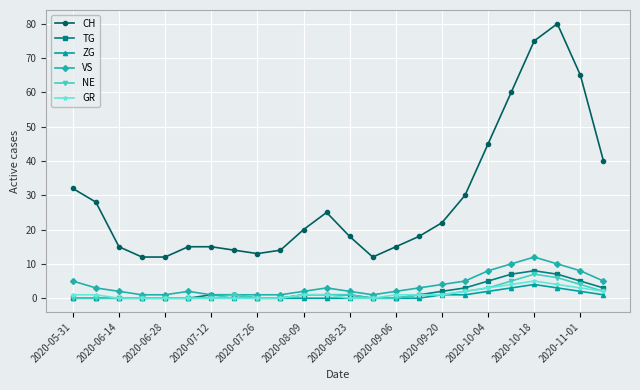

True or false: CH and GR intersect in this chart.

False